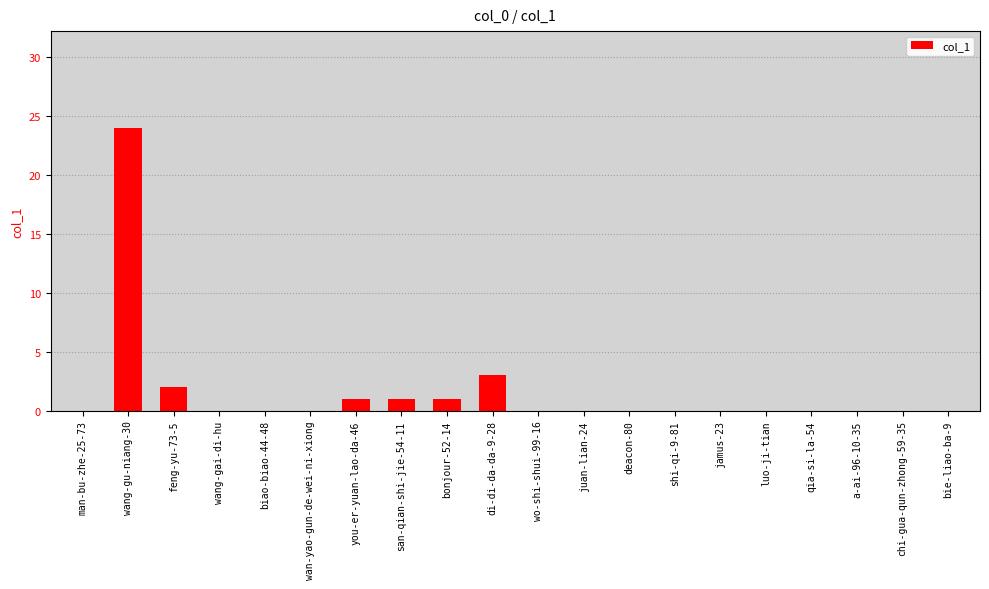

The chart shows a value of 9 at luo-ji-tian. True or false?

False